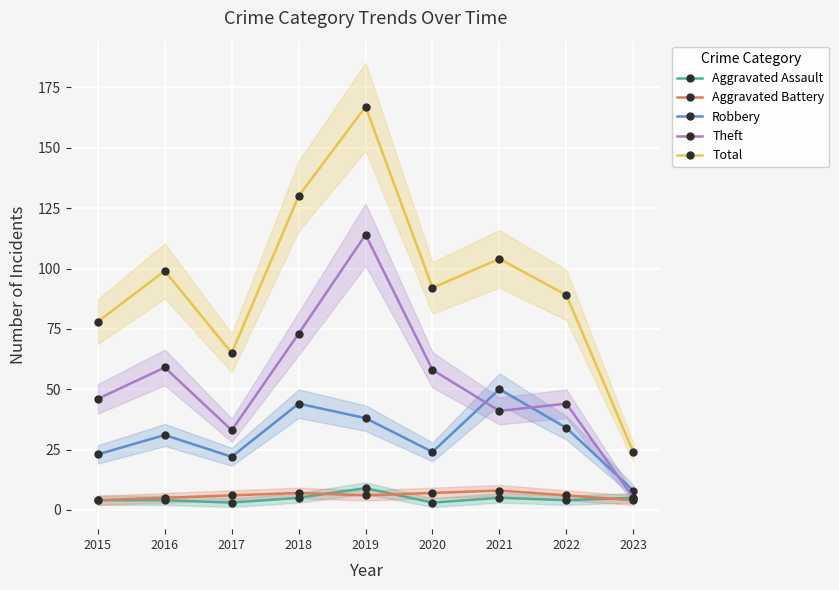

Which series has the largest total across all categories?

Total